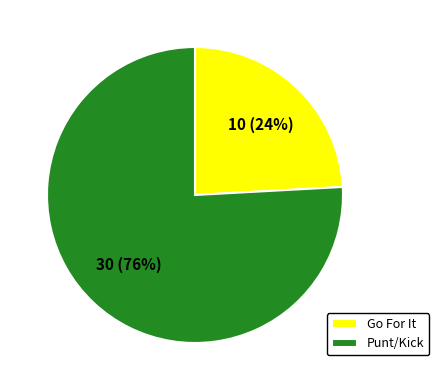

True or false: Go For It accounts for 24% of the total.

True